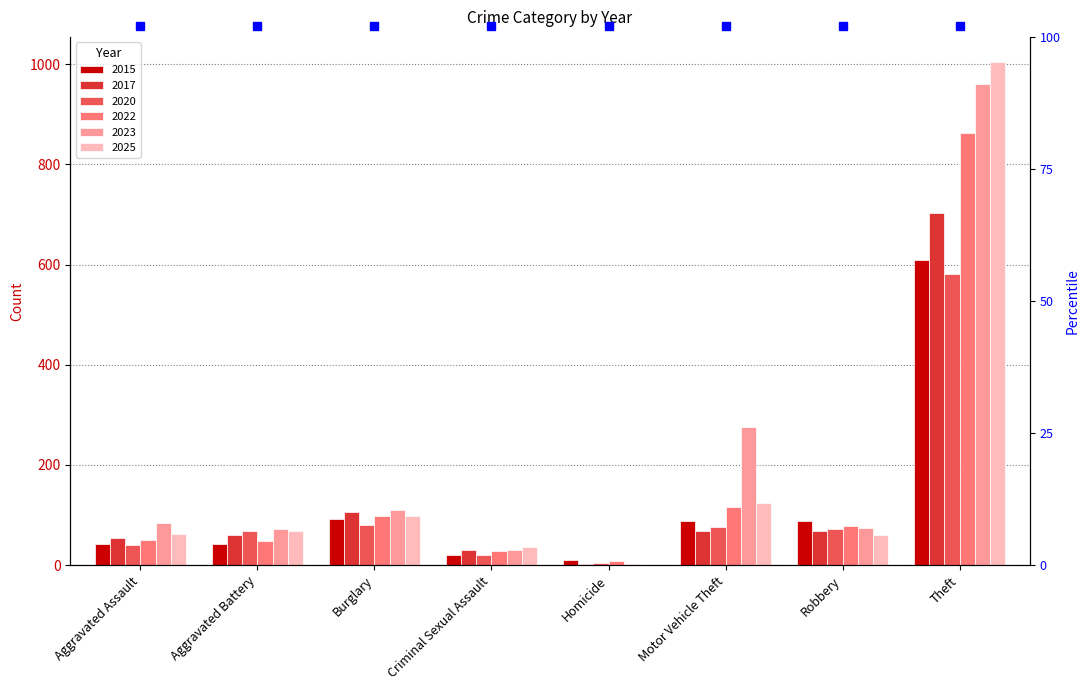

What is the difference between the maximum and minimum values in the 2017 series?

699